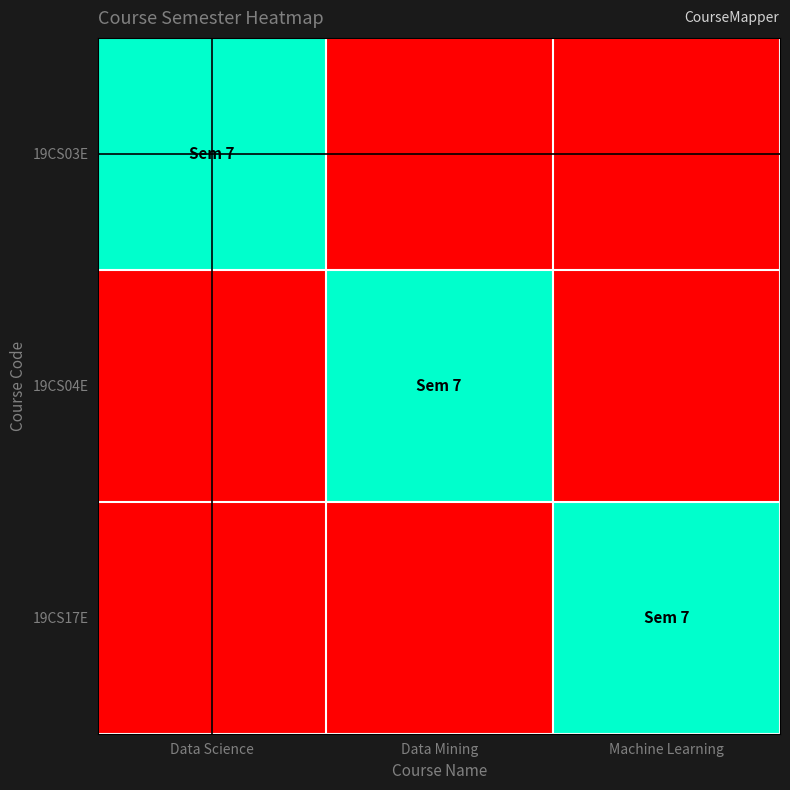

At Data Mining, list the series in order from largest to smallest.

19CS04E, 19CS03E, 19CS17E